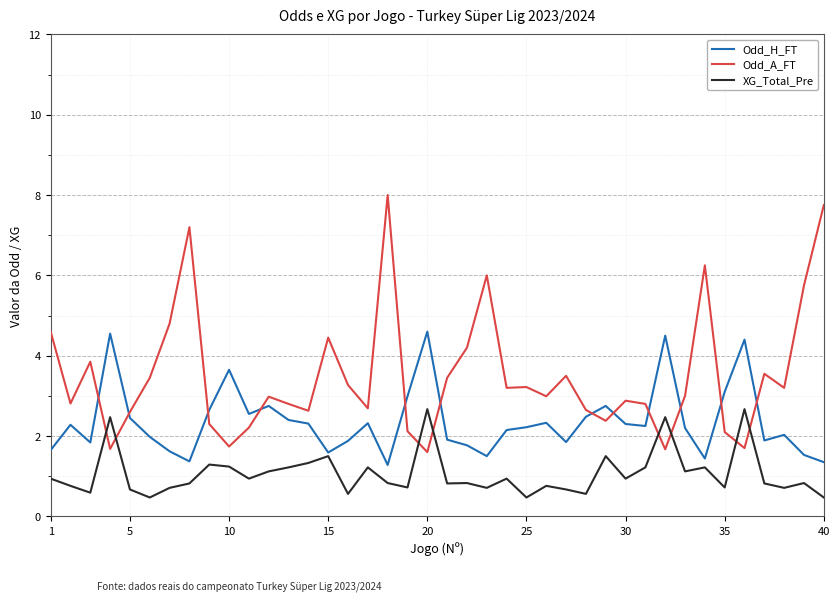

Rank the series by their average value, from highest to lowest.

Odd_A_FT, Odd_H_FT, XG_Total_Pre